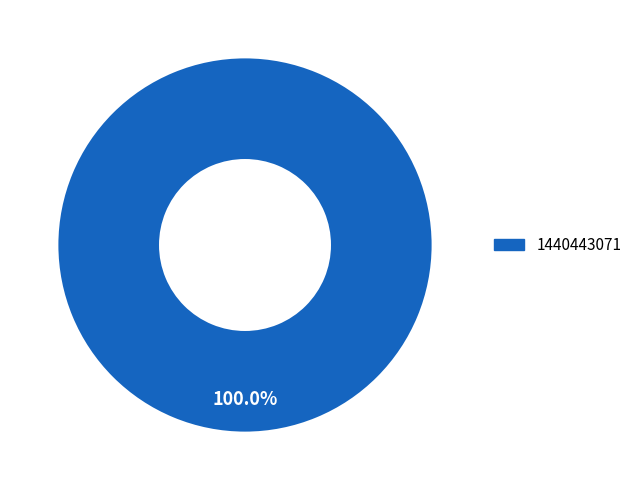

Rank the categories by value from highest to lowest.

1440443071